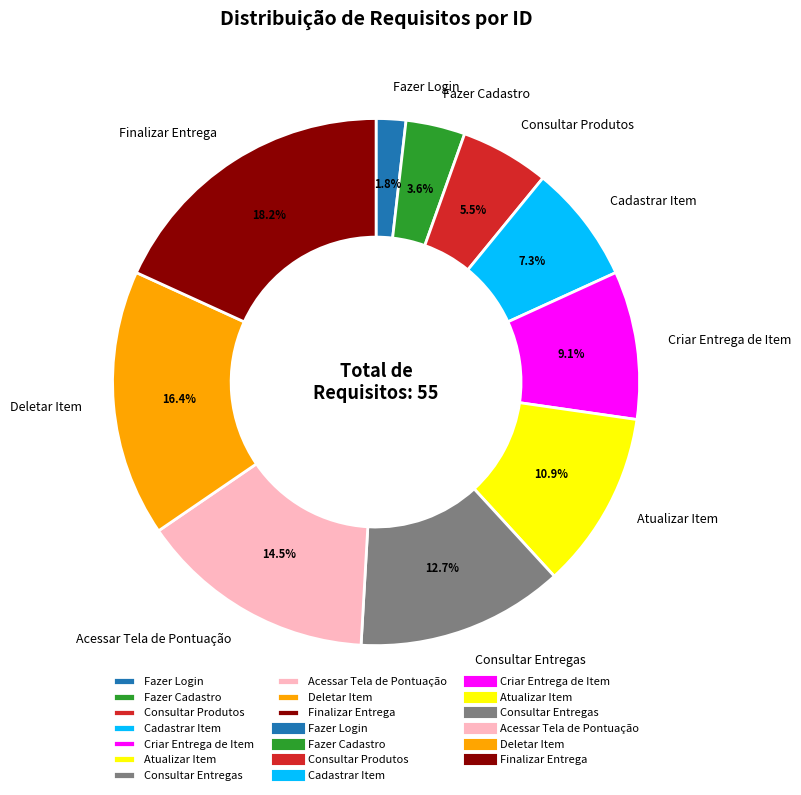

Rank the categories by value from lowest to highest.

Fazer Login, Fazer Cadastro, Consultar Produtos, Cadastrar Item, Criar Entrega de Item, Atualizar Item, Consultar Entregas, Acessar Tela de Pontuação, Deletar Item, Finalizar Entrega